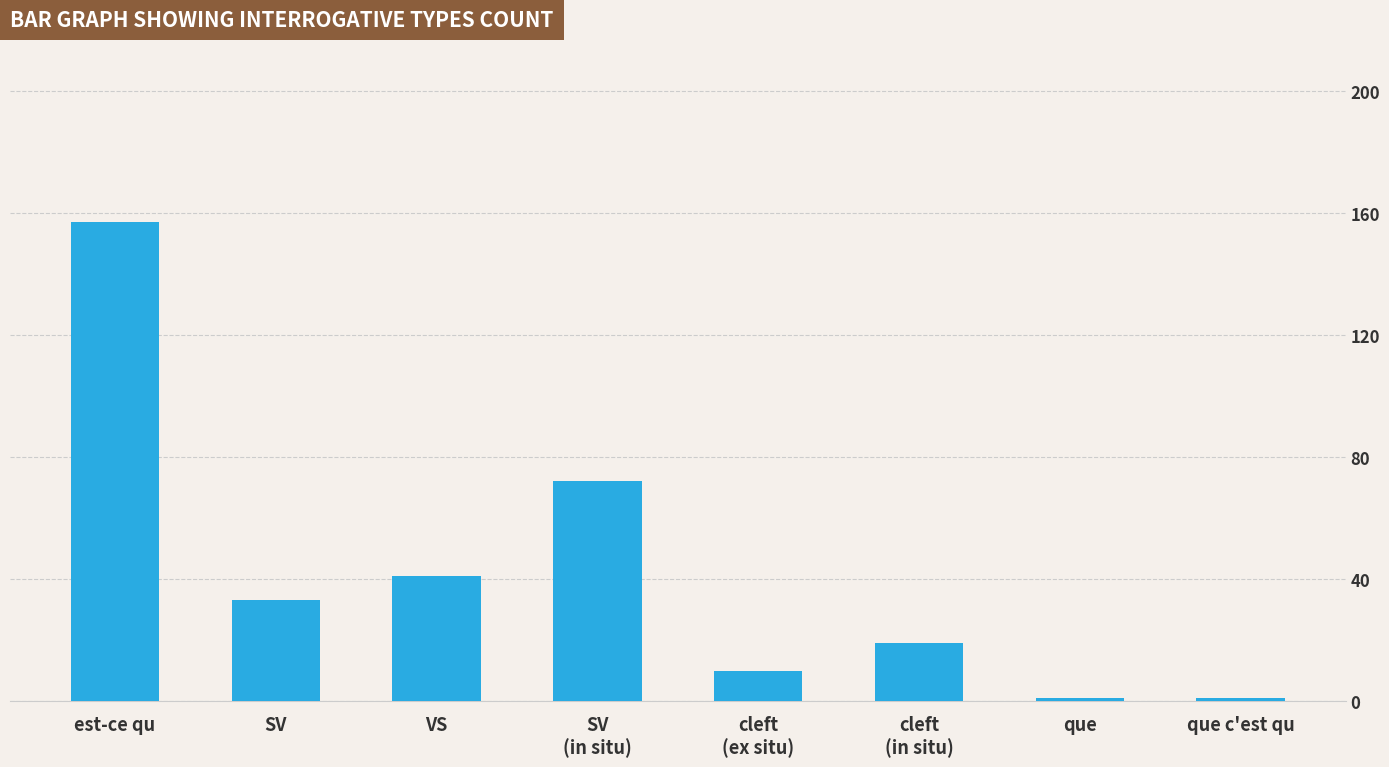

Reading left to right, what are all the values shown in this chart?

est-ce qu=157	SV=33	VS=41	SV
(in situ)=72	cleft
(ex situ)=10	cleft
(in situ)=19	que=1	que c'est qu=1